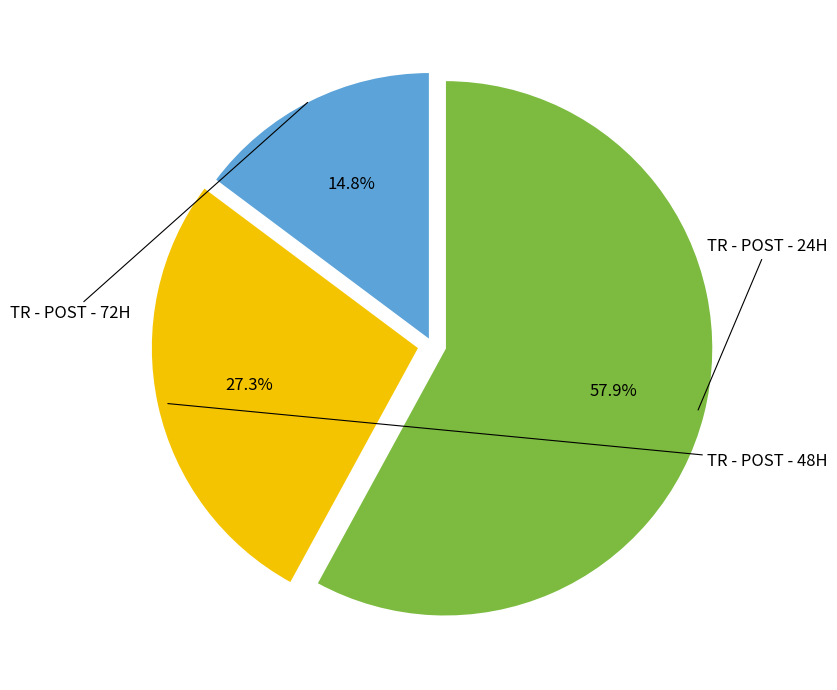

Is there a majority slice in this chart?

Yes